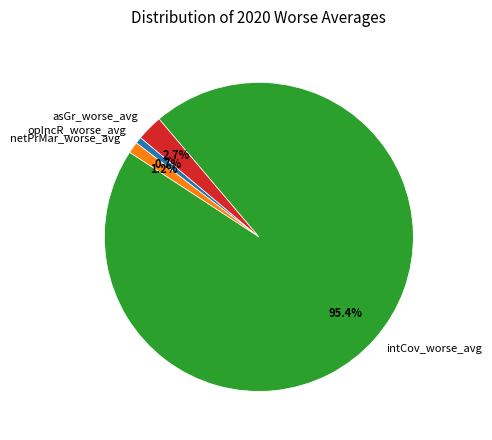

What is the smallest slice in the pie chart?

opIncR_worse_avg